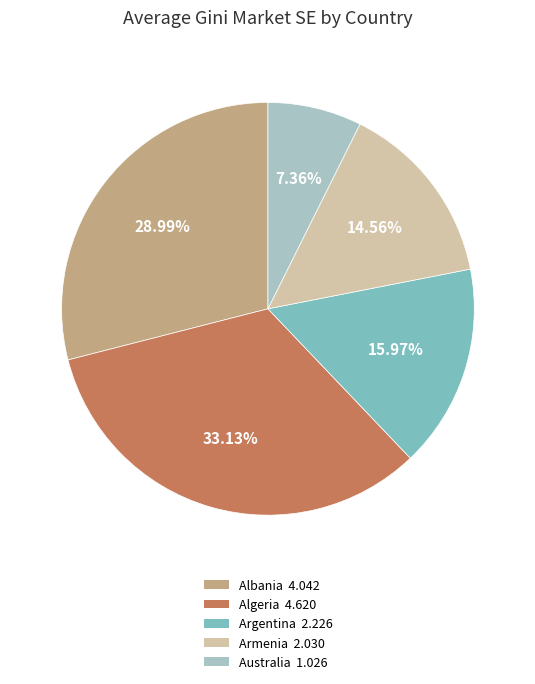

How many slices are in this pie chart?

5